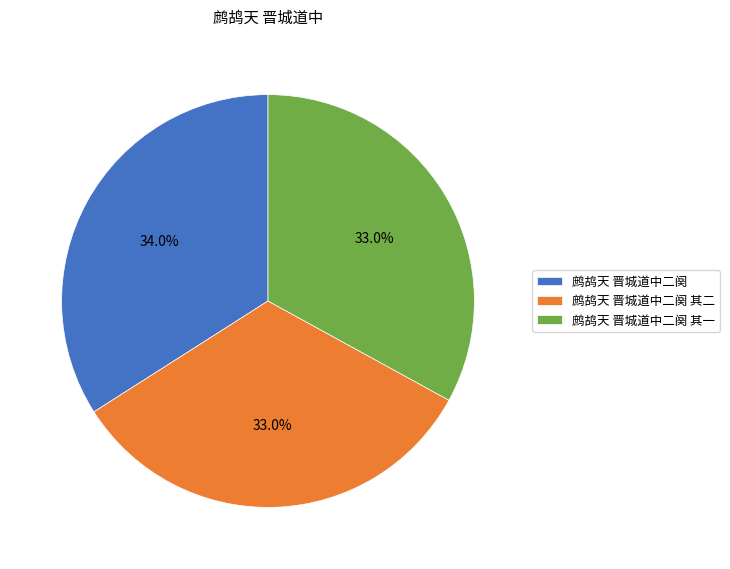

Does 鹧鸪天 晋城道中二阕 其二 represent more than half of the total?

No